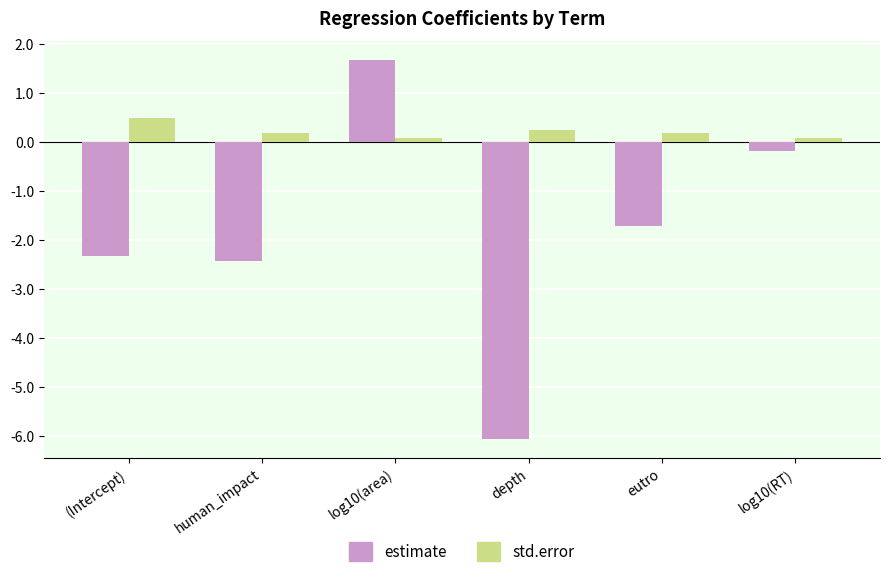

What is the difference between the highest and lowest values at (Intercept)?

2.8